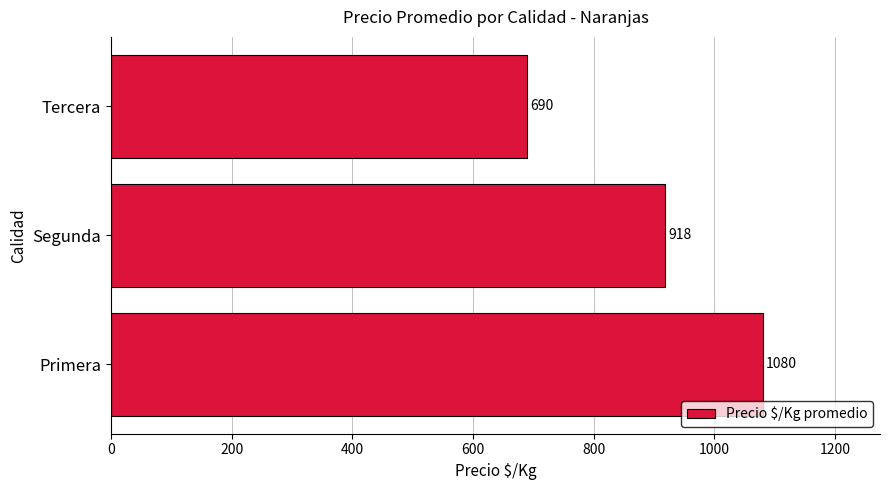

How many values are below 918?

1